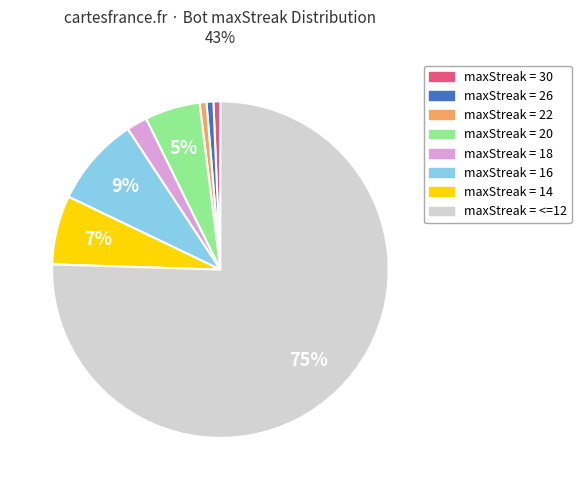

Is there any slice that represents more than half of the pie?

Yes